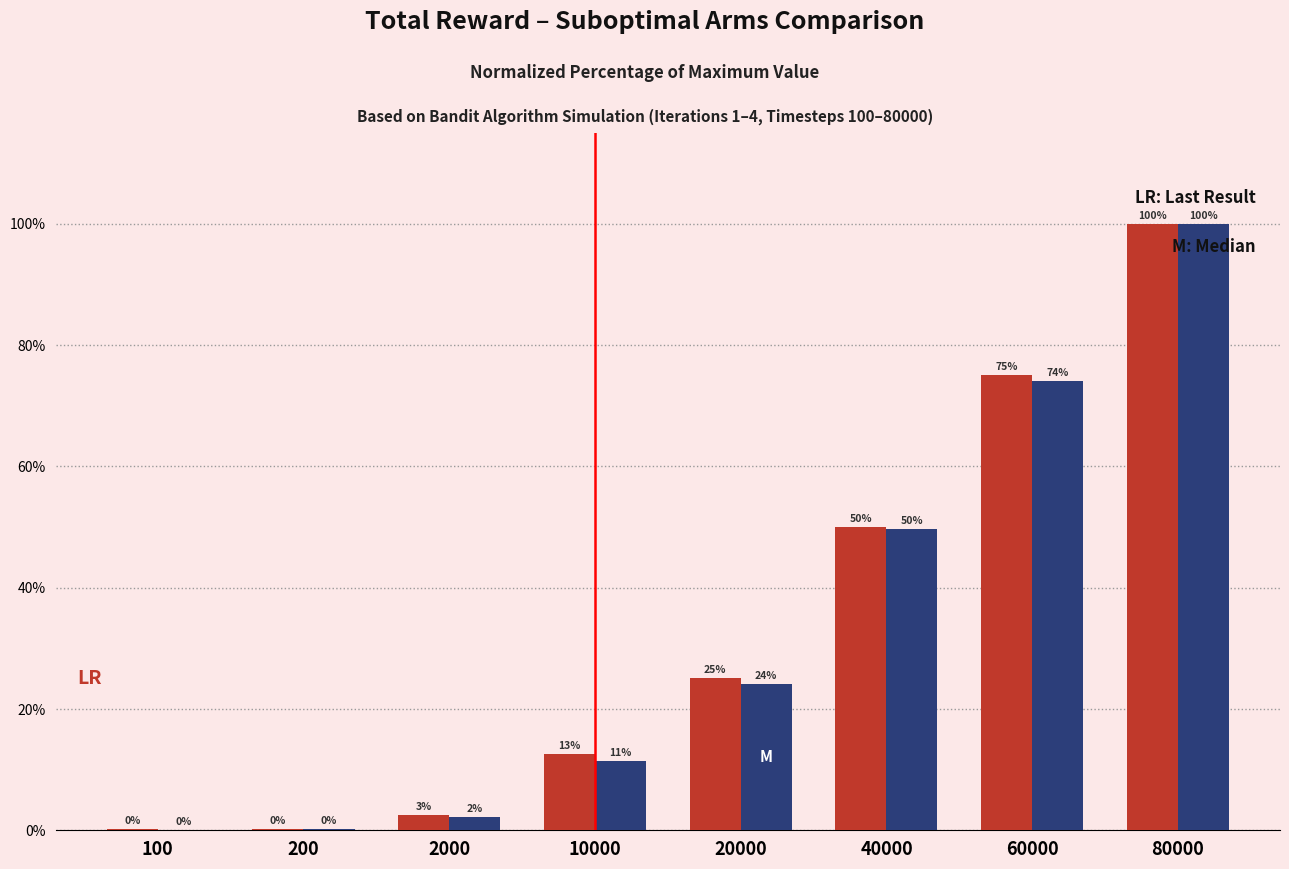

What is the maximum value shown in the chart?

100.0